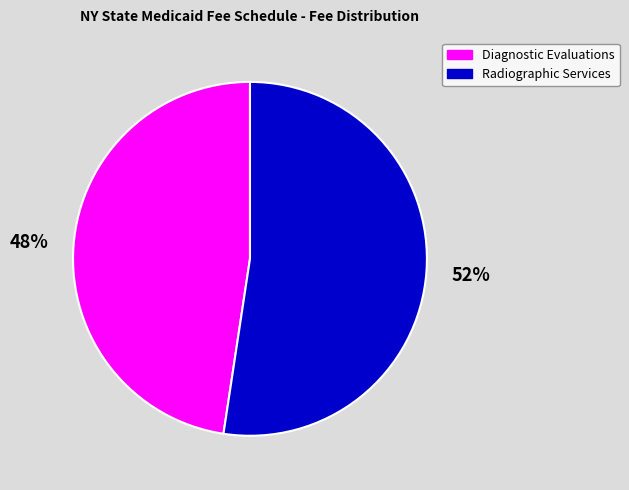

How many segments does this pie chart have?

2